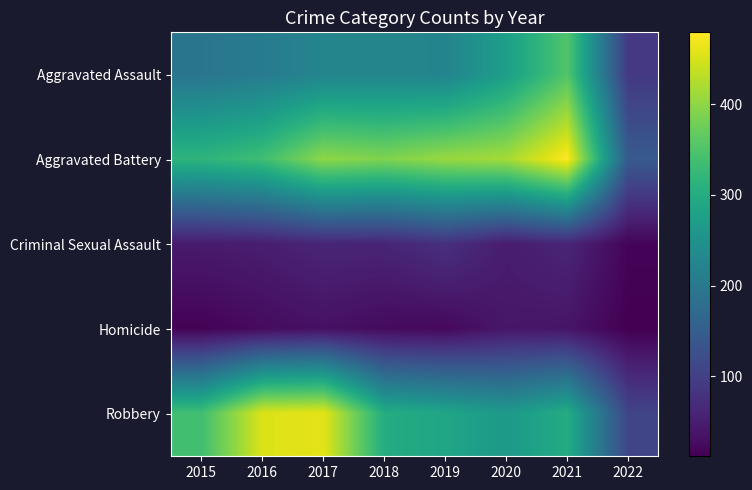

Which series has the widest spread of values?

Robbery